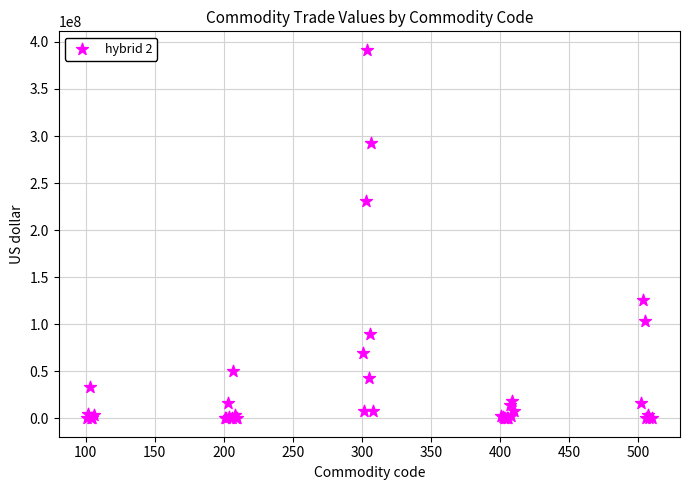

What Y value in the scatter plot is closest to 195840250?

231273385